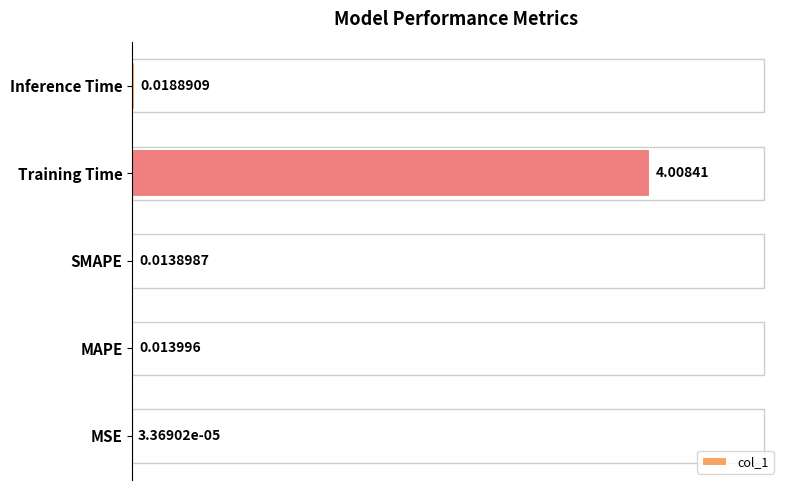

What is the sum of all values?

4.1